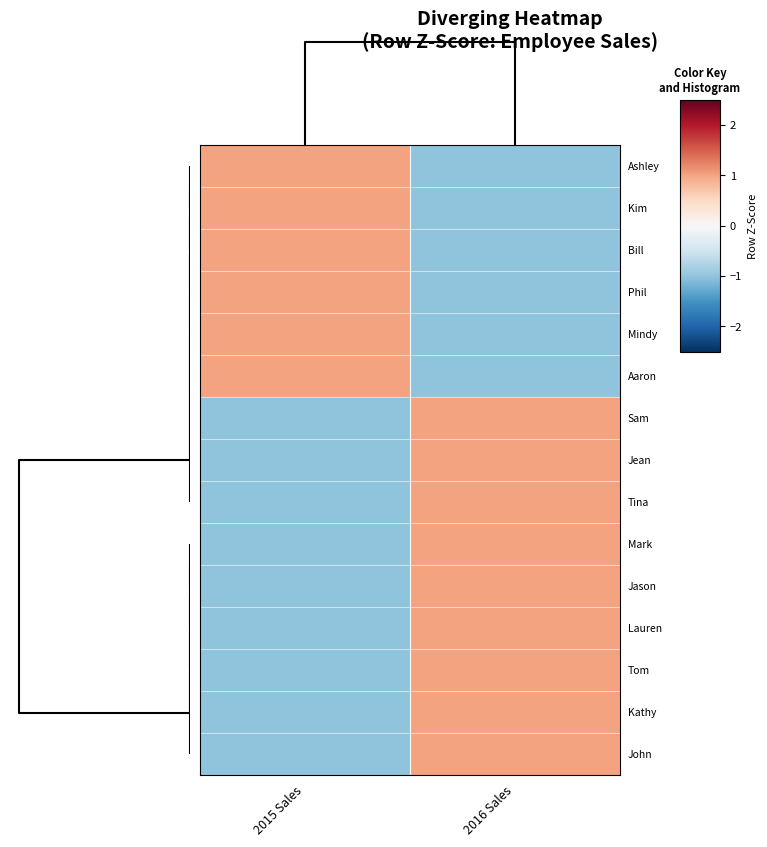

Reading right to left, list all the values displayed in this chart.

Ashley: 2016 Sales=-1	2015 Sales=1
Kim: 2016 Sales=-1	2015 Sales=1
Bill: 2016 Sales=-1	2015 Sales=1
Phil: 2016 Sales=-1	2015 Sales=1
Mindy: 2016 Sales=-1	2015 Sales=1
Aaron: 2016 Sales=-1	2015 Sales=1
Sam: 2016 Sales=1	2015 Sales=-1
Jean: 2016 Sales=1	2015 Sales=-1
Tina: 2016 Sales=1	2015 Sales=-1
Mark: 2016 Sales=1	2015 Sales=-1
Jason: 2016 Sales=1	2015 Sales=-1
Lauren: 2016 Sales=1	2015 Sales=-1
Tom: 2016 Sales=1	2015 Sales=-1
Kathy: 2016 Sales=1	2015 Sales=-1
John: 2016 Sales=1	2015 Sales=-1